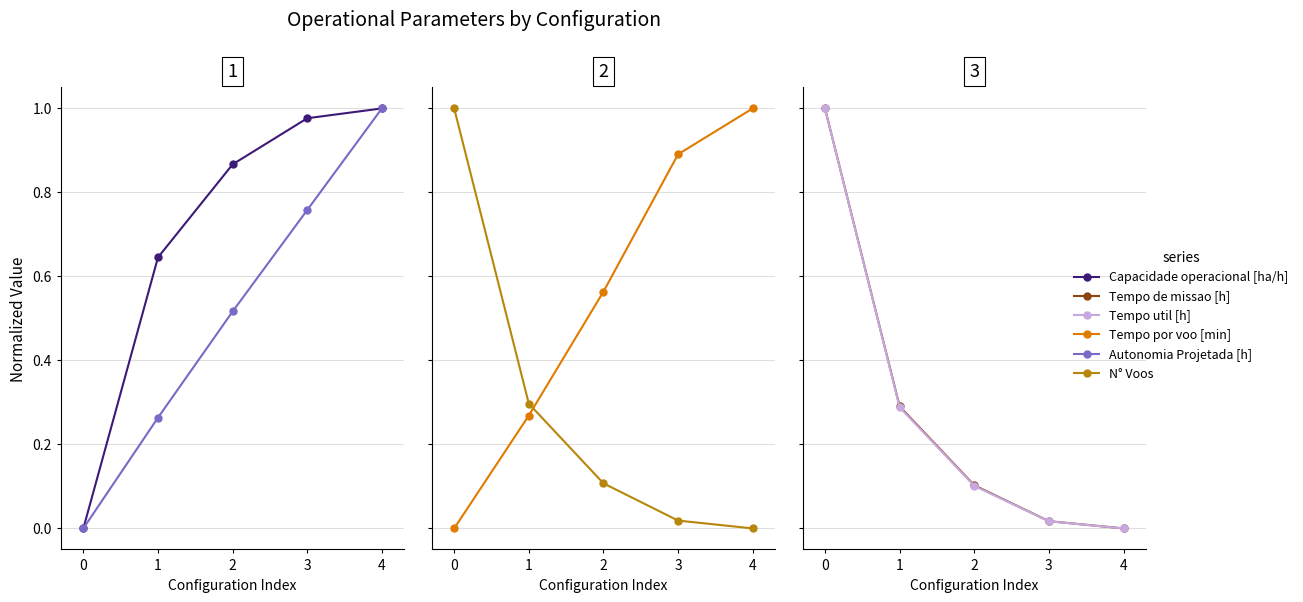

How many lines are shown in the chart?

6